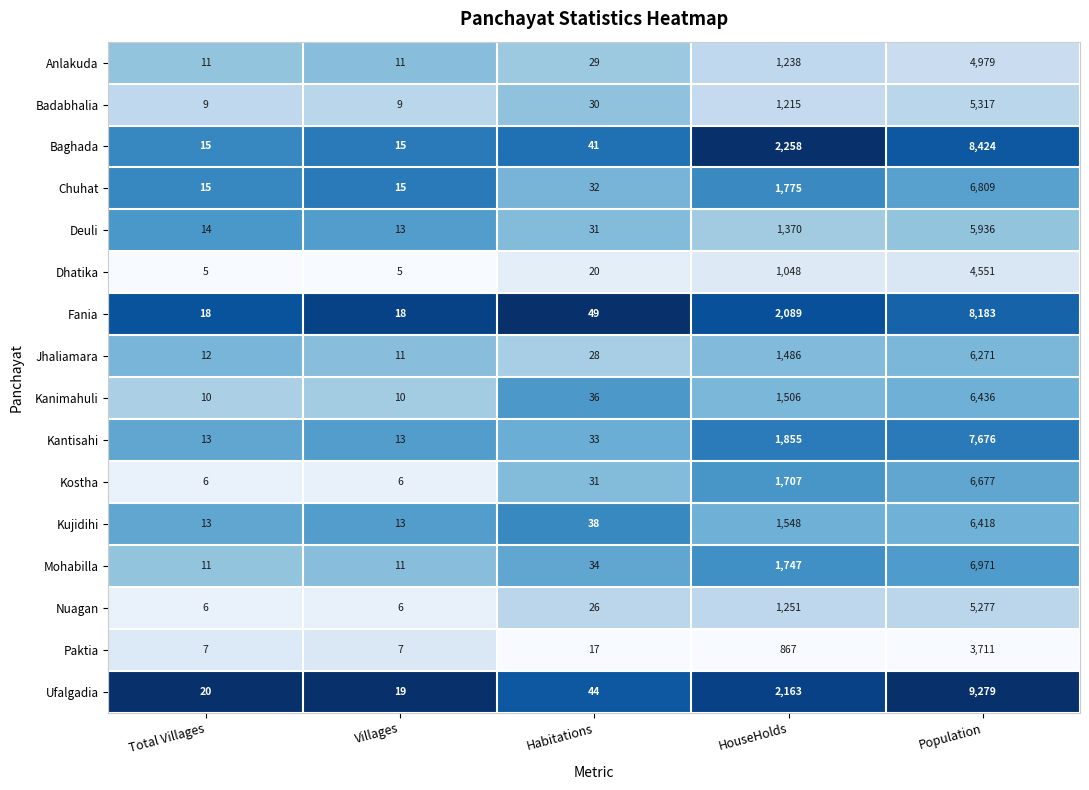

What is the difference between the second highest and second lowest values in the Nuagan series?

1245